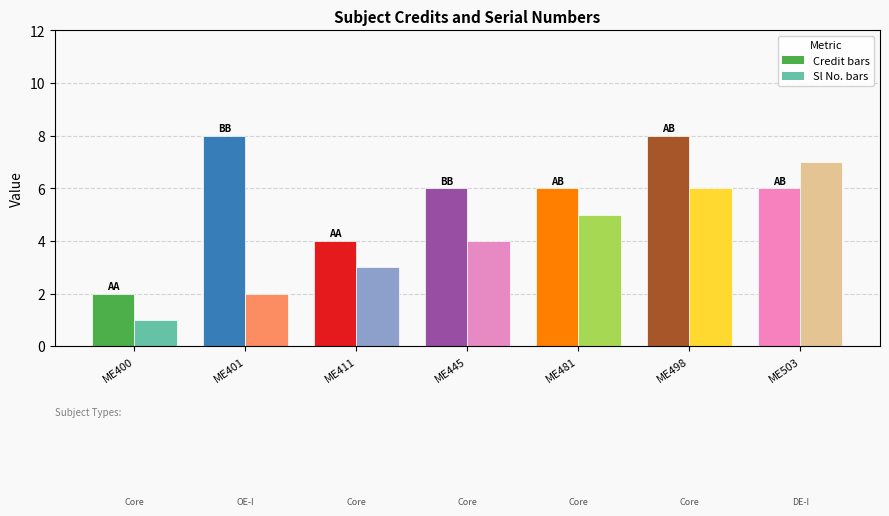

Reading left to right, extract all data points from this chart.

Credit: ME400=2	ME401=8	ME411=4	ME445=6	ME481=6	ME498=8	ME503=6
Sl No.: ME400=1	ME401=2	ME411=3	ME445=4	ME481=5	ME498=6	ME503=7